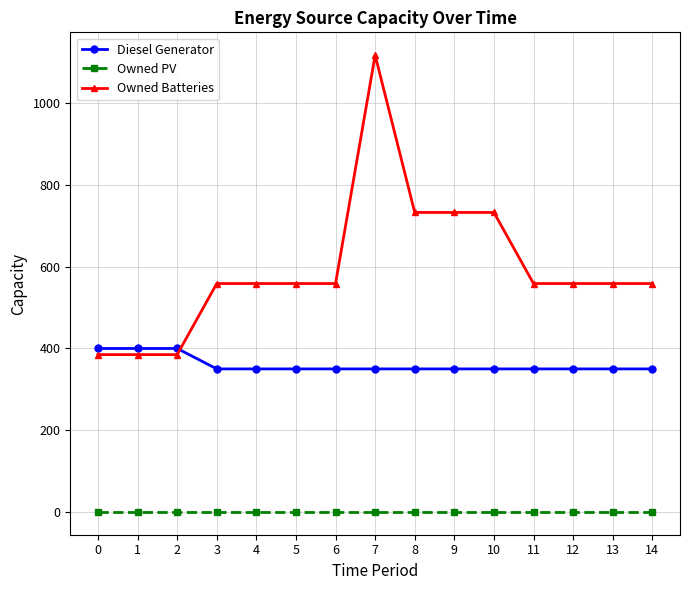

What is the total value across all series at 9?

1083